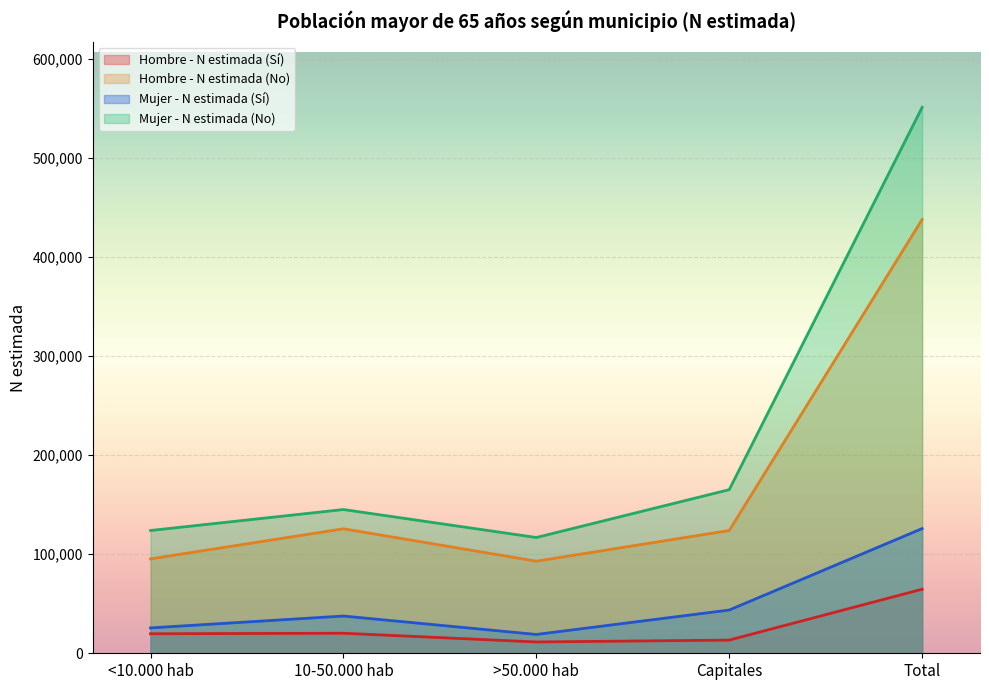

What is the smallest value displayed?

11421